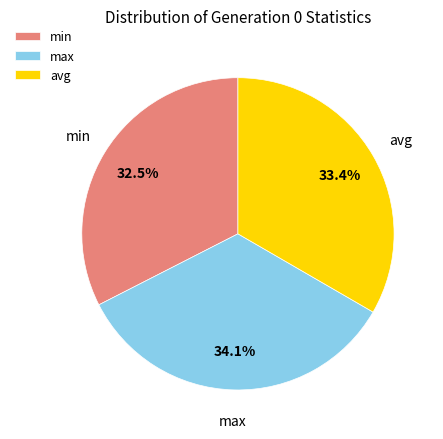

How many slices are in this pie chart?

3